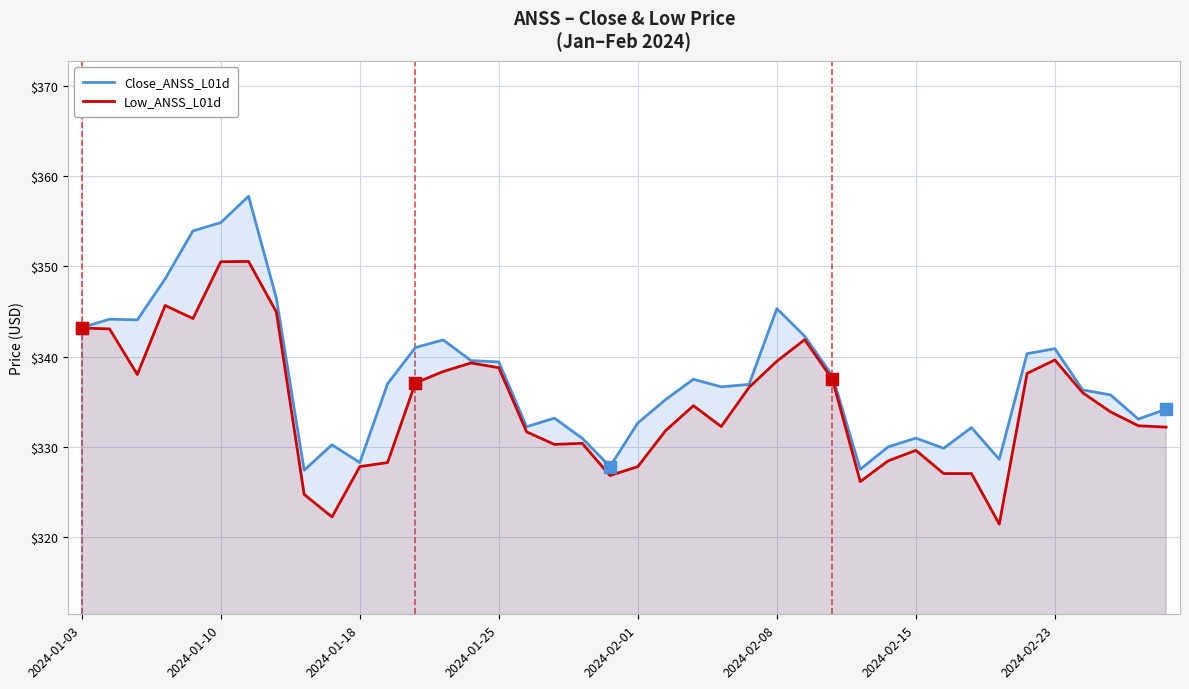

Rank the series by their average value, from lowest to highest.

Low_ANSS_L01d, Close_ANSS_L01d